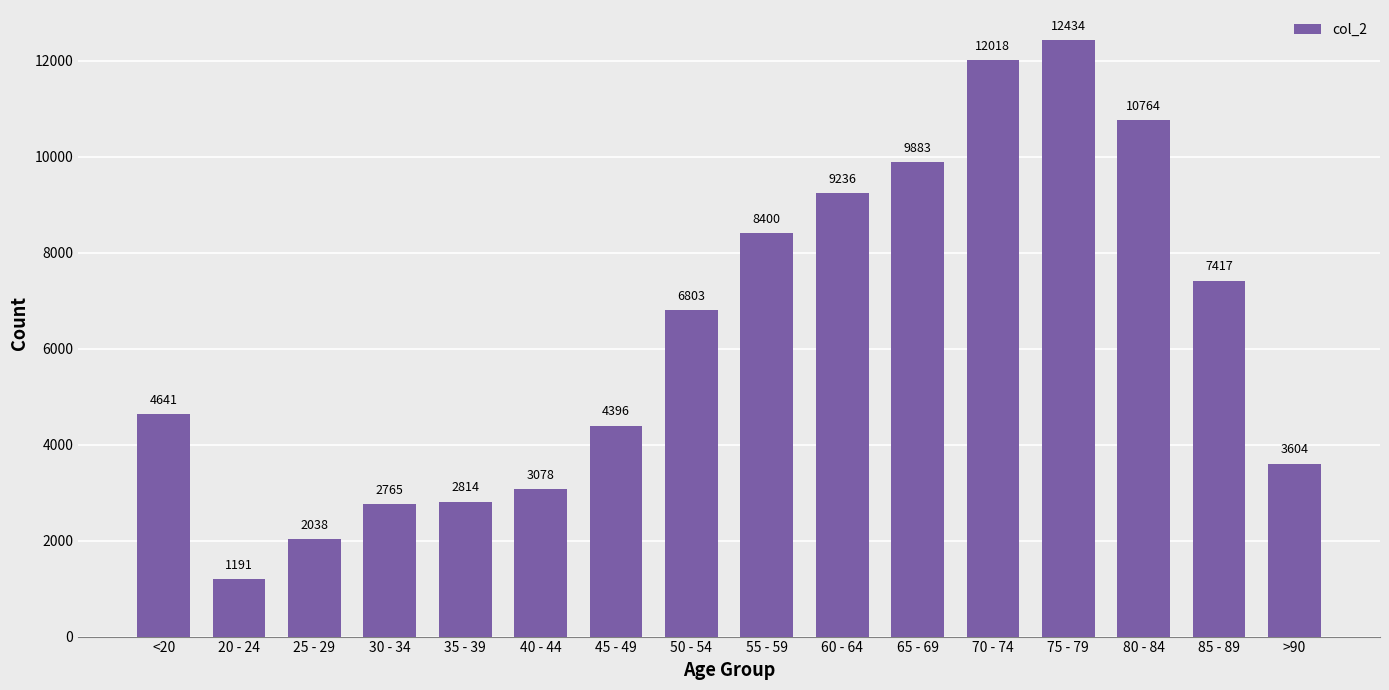

What is the value of the 15th bar from the left?

7417